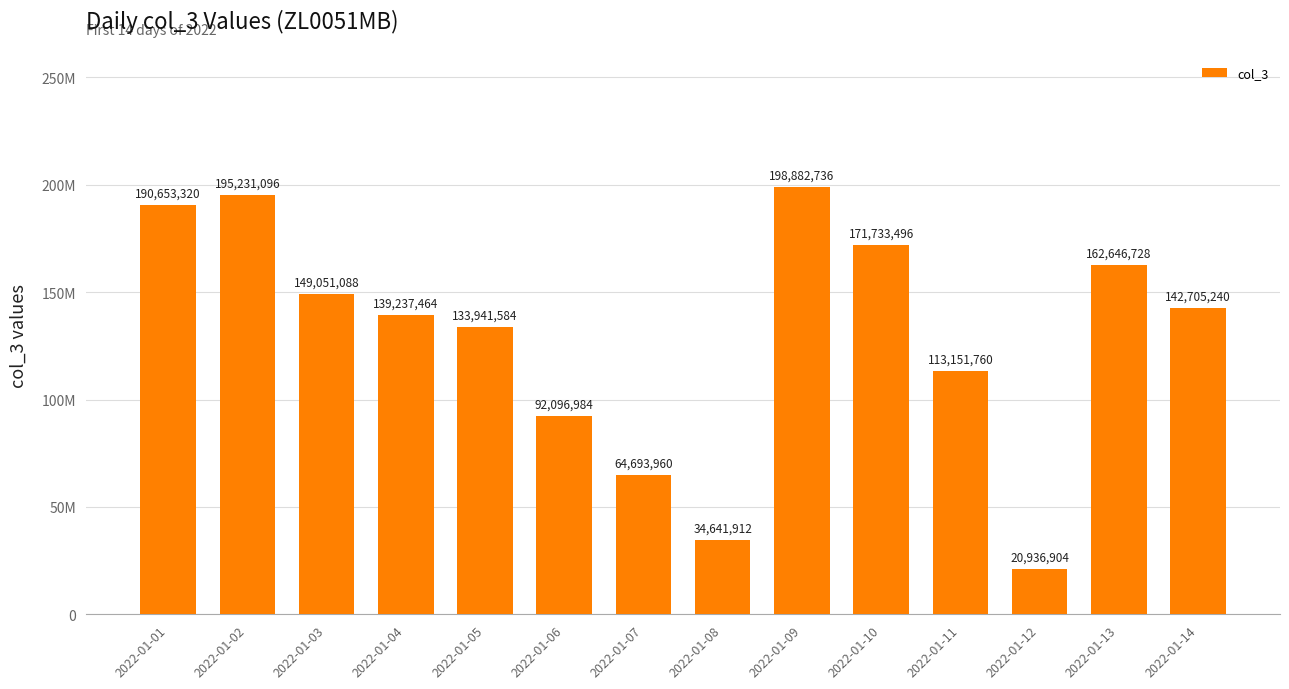

Rank the categories by value from lowest to highest.

2022-01-12, 2022-01-08, 2022-01-07, 2022-01-06, 2022-01-11, 2022-01-05, 2022-01-04, 2022-01-14, 2022-01-03, 2022-01-13, 2022-01-10, 2022-01-01, 2022-01-02, 2022-01-09